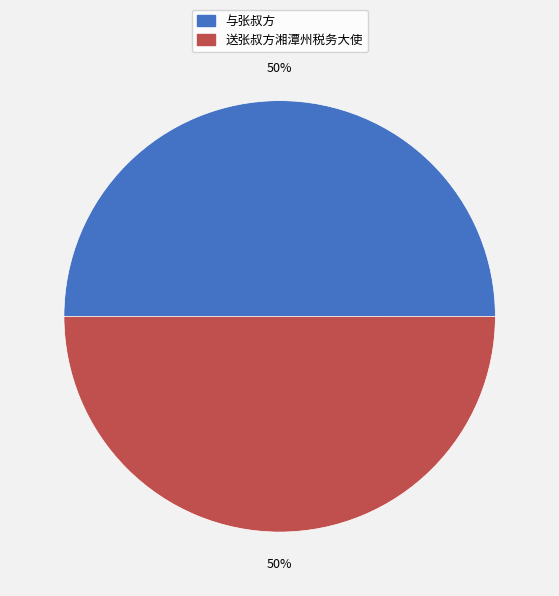

True or false: 送张叔方湘潭州税务大使 accounts for 37% of the total.

False